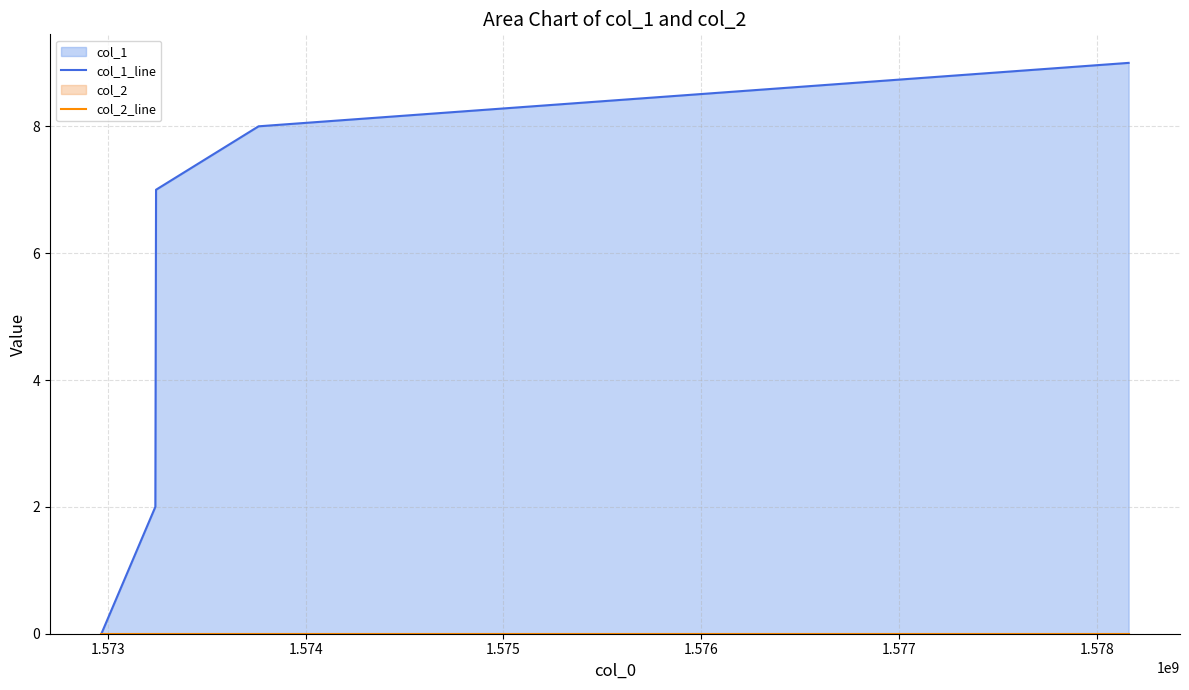

True or false: col_2_line has more than 2 points higher than both neighbors.

False